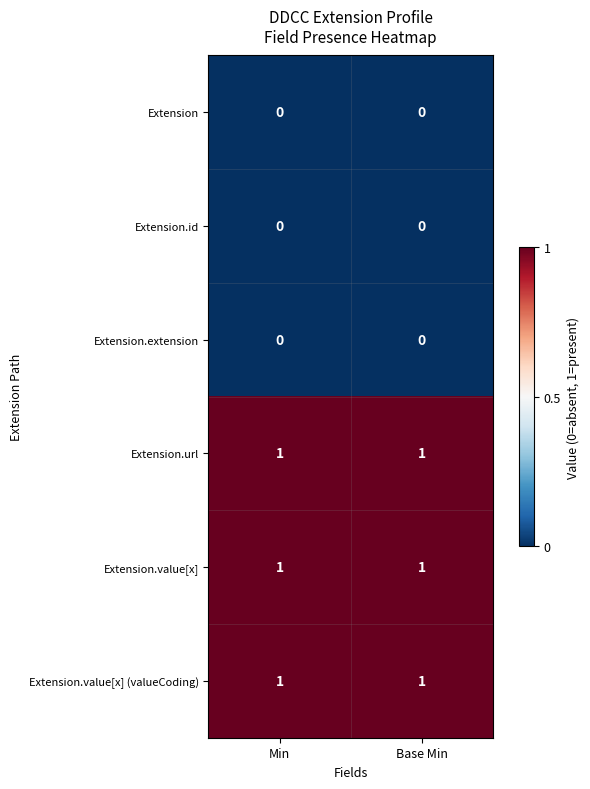

Is it true that Extension.value[x] (valueCoding) equals 1 at Base Min?

True